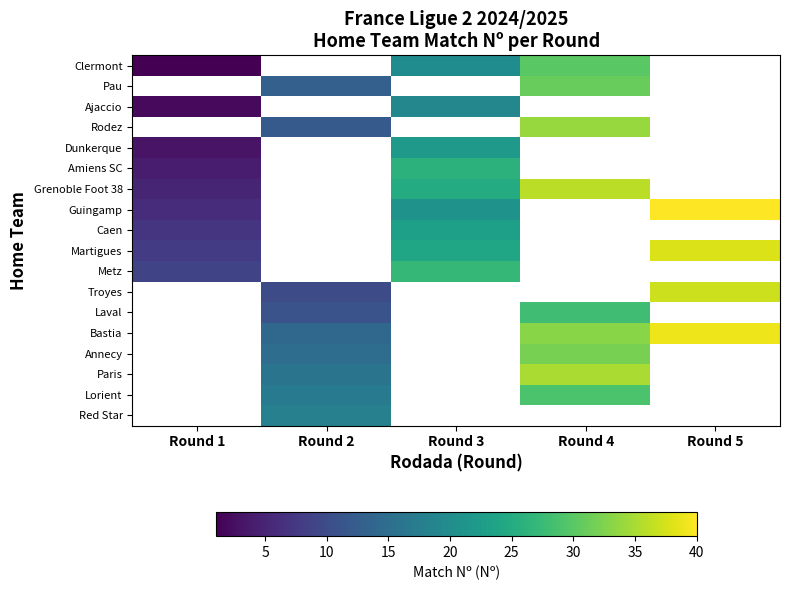

Which series has the widest spread of values?

Guingamp